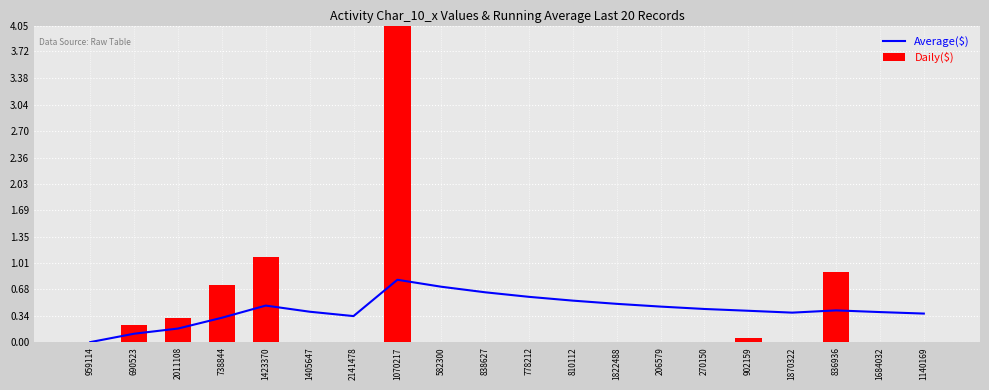

How many categories are shown in the chart?

20